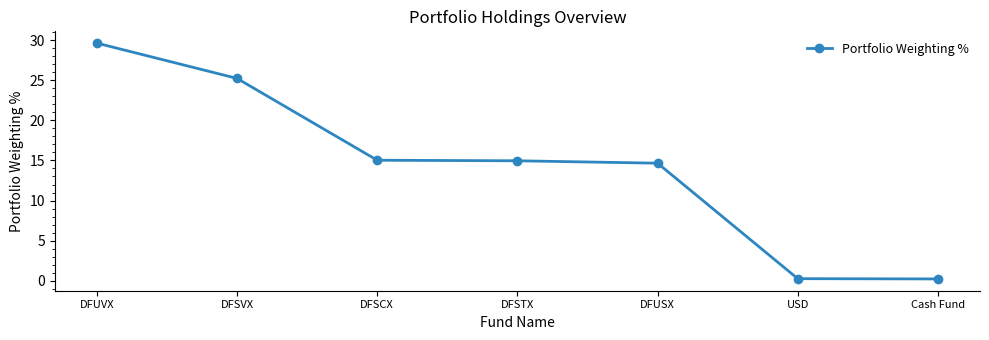

What is the value of the 2nd point from the left?

25.2